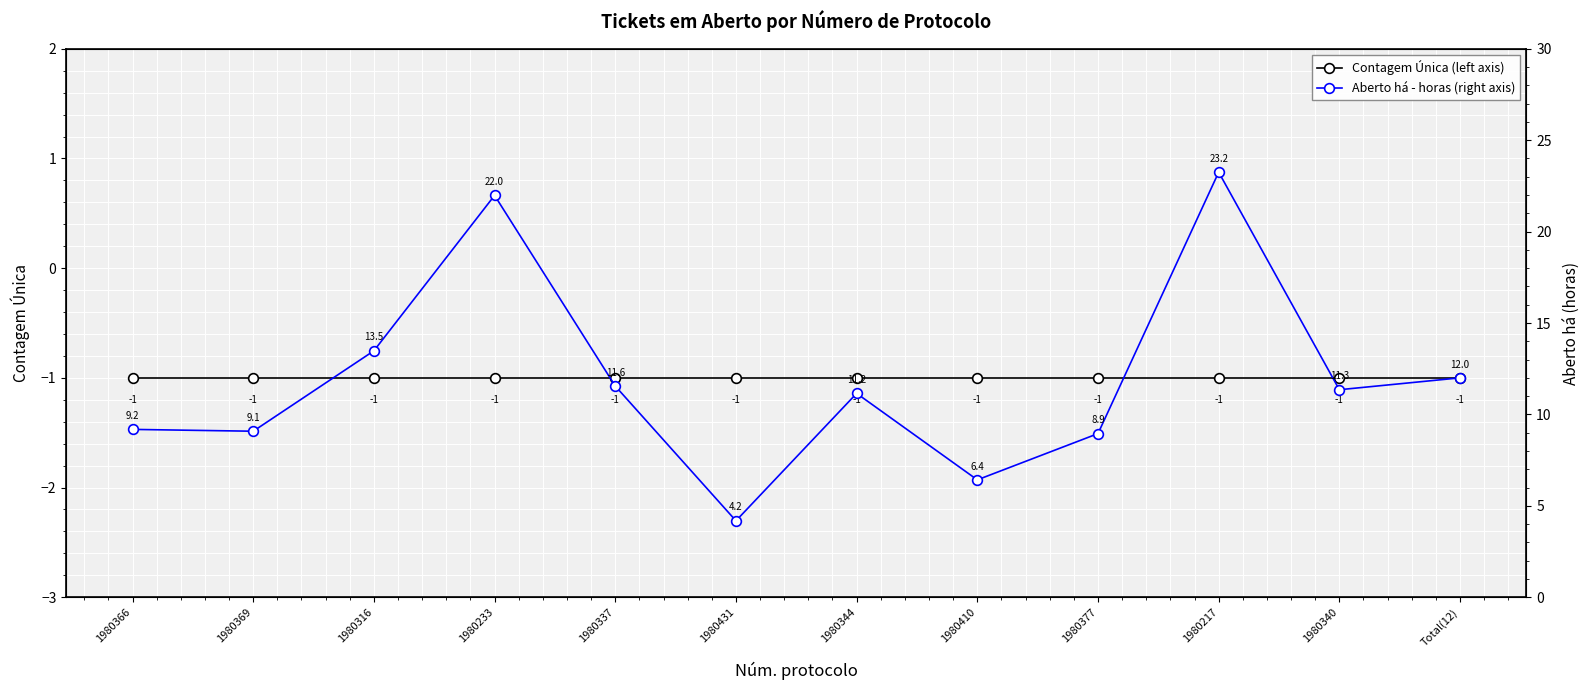

Which series has the largest total across all categories?

Aberto há - horas (right axis)